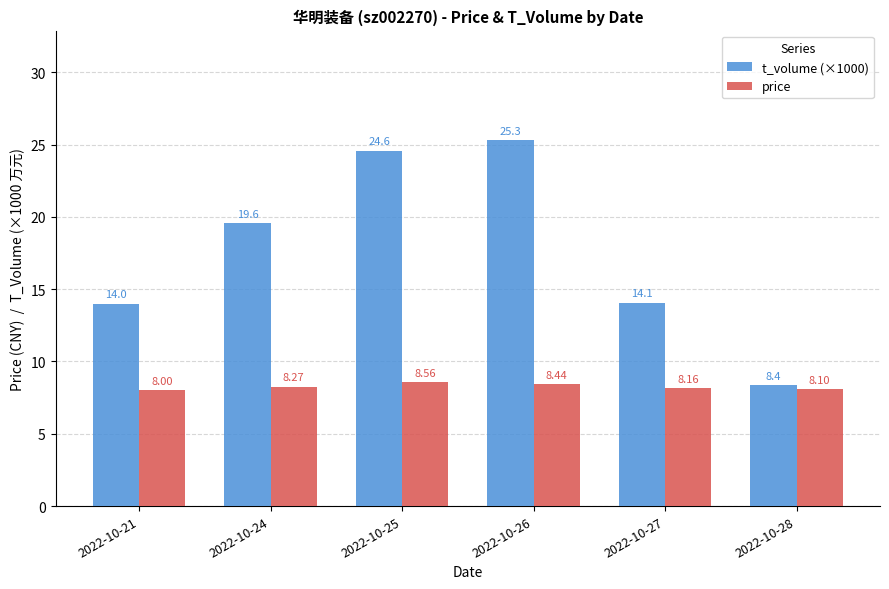

Does the chart contain stacked bars?

No